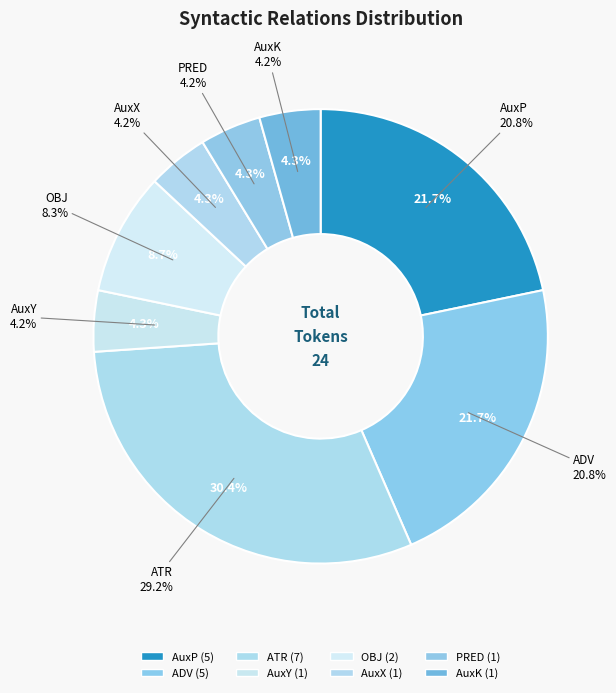

Does AuxY account for over 50% of the chart?

No